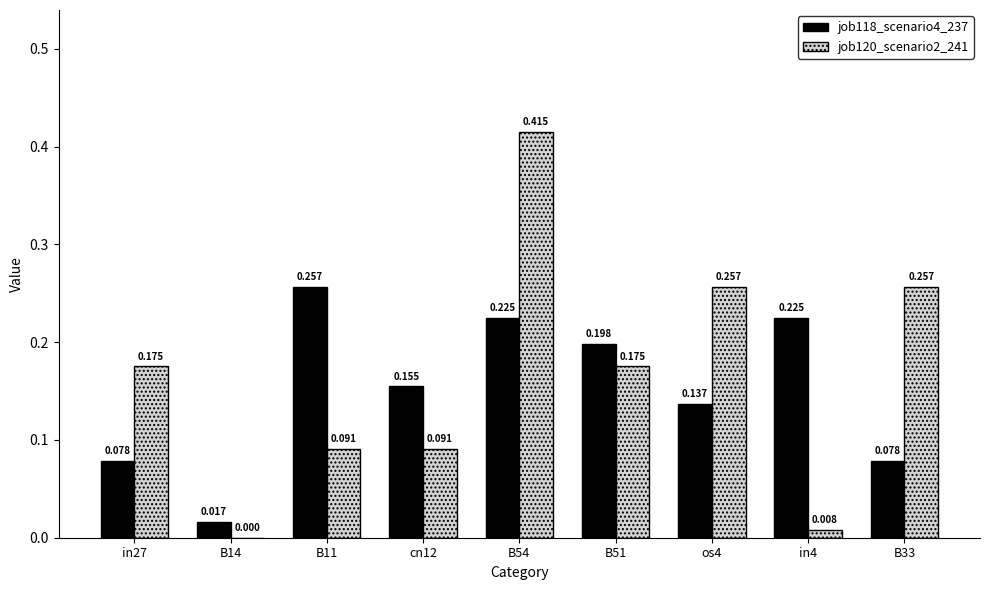

Is the value of job120_scenario2_241 at os4 greater than the value of job118_scenario4_237 at B54?

Yes